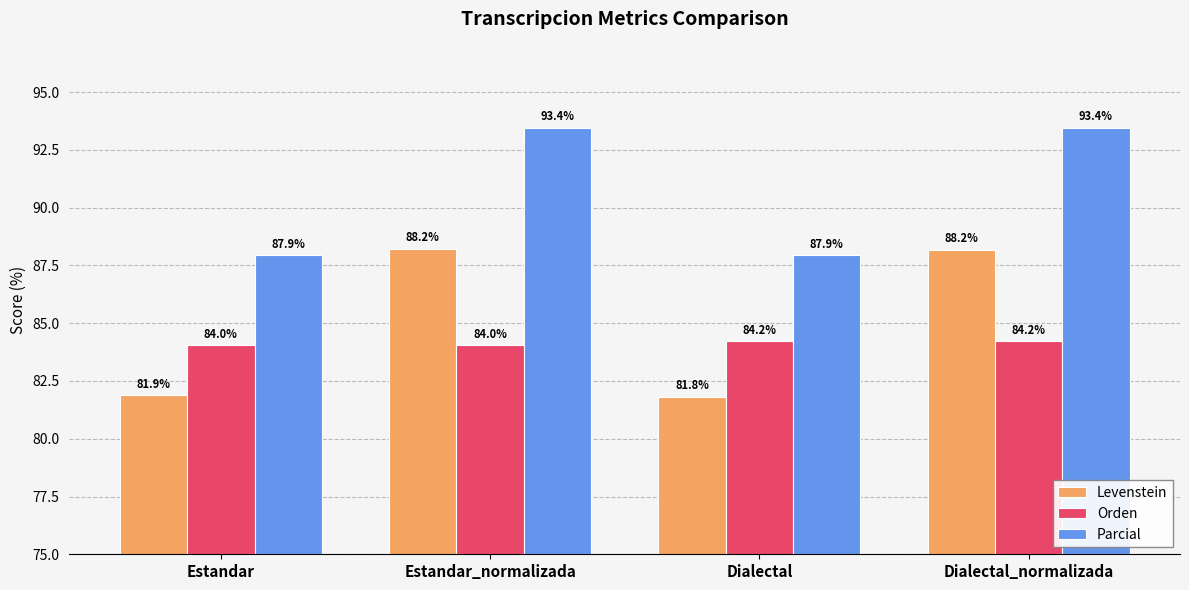

What is the smallest value displayed?

81.8